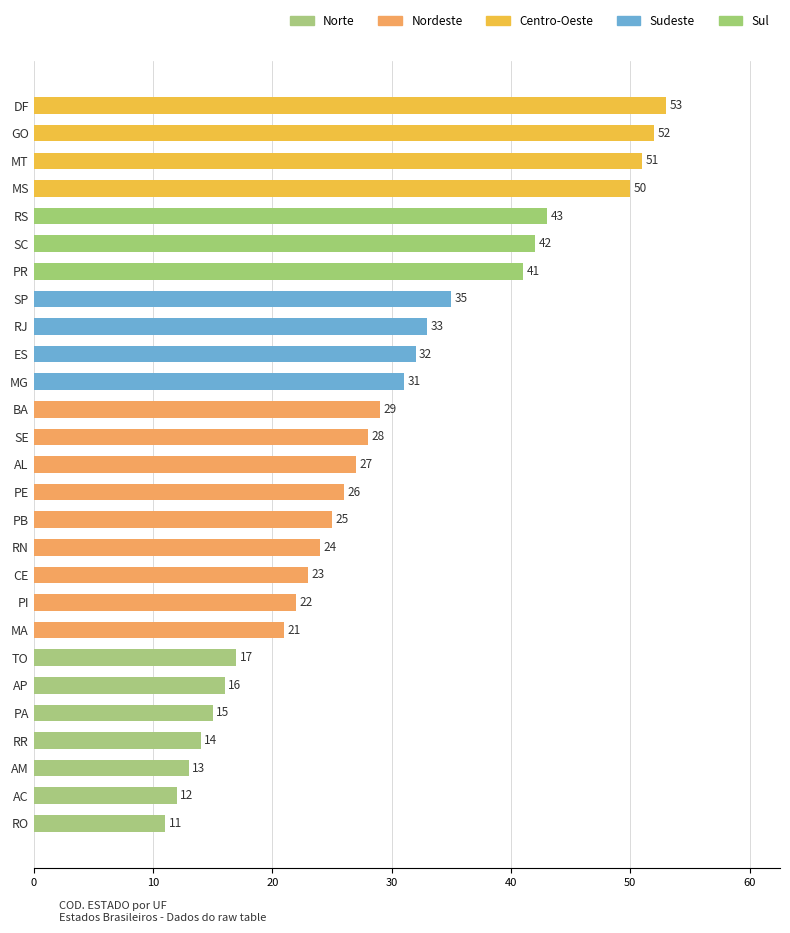

What is the maximum value shown in the chart?

53